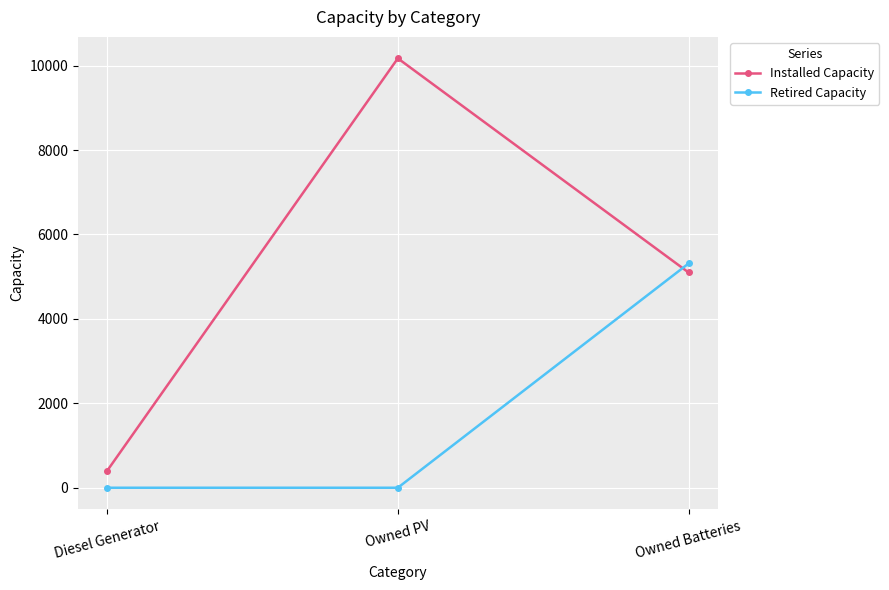

What is the total value across all series at Diesel Generator?

400